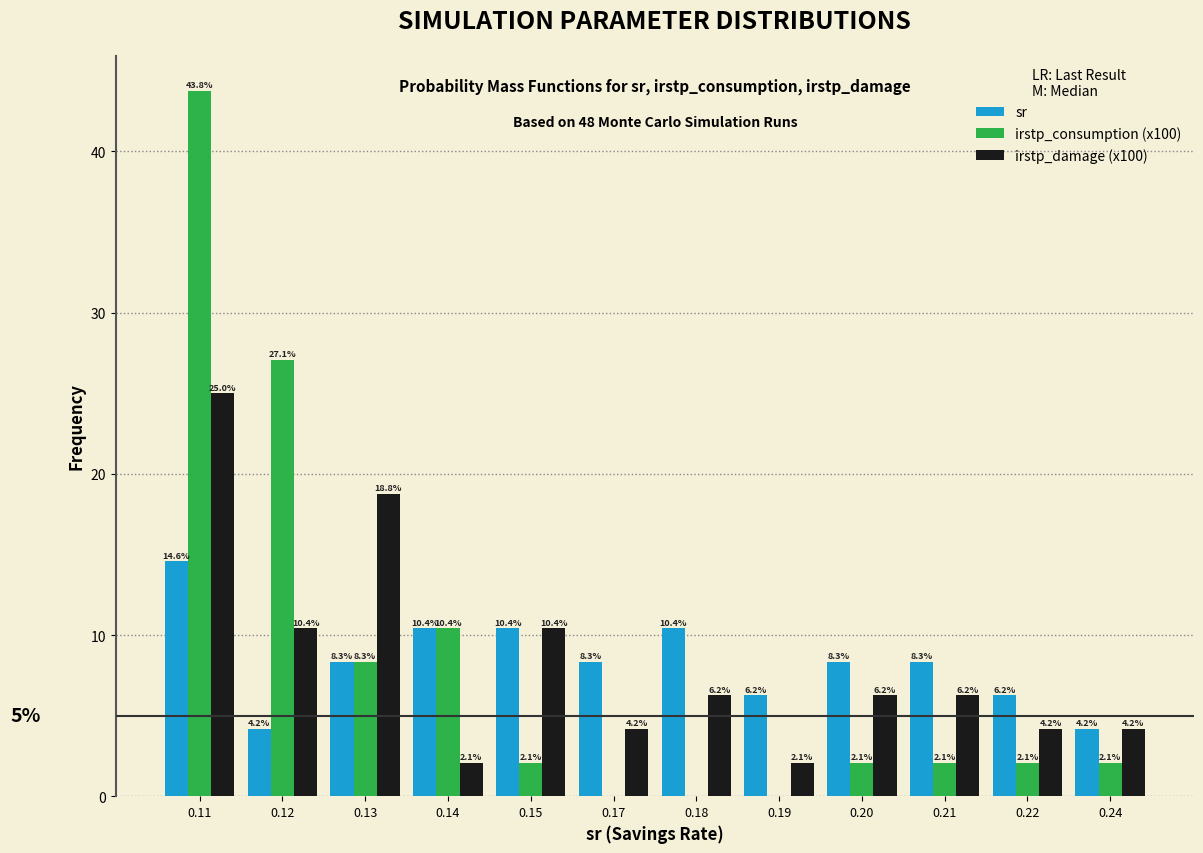

Where does the irstp_damage (x100) series first go above 6?

0.11